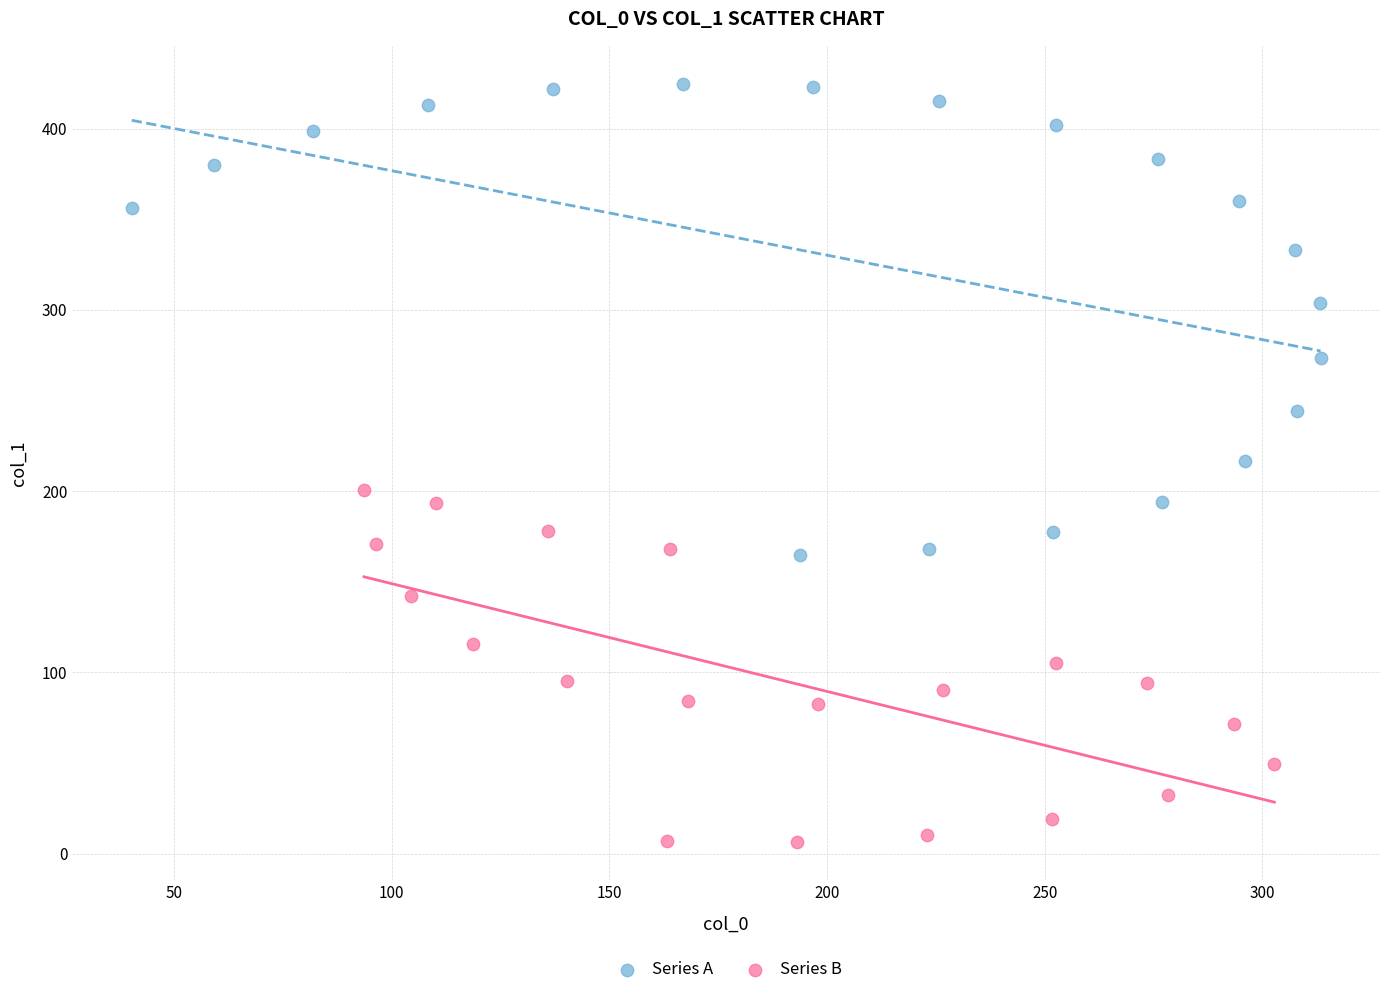

Which series reaches the minimum Y coordinate?

Series B